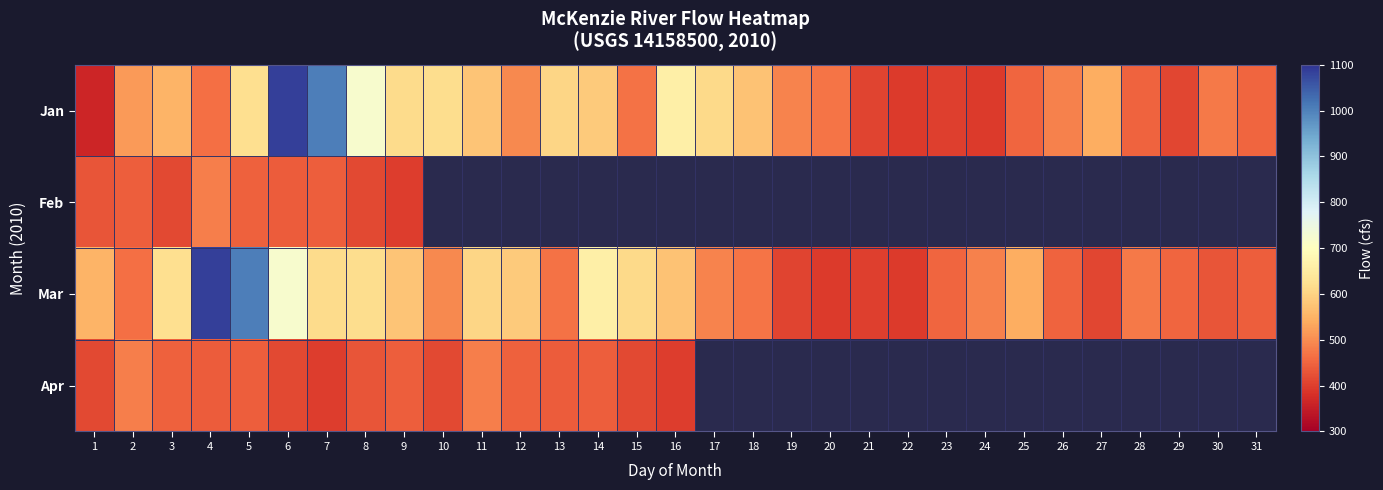

How many series are shown in this chart?

4